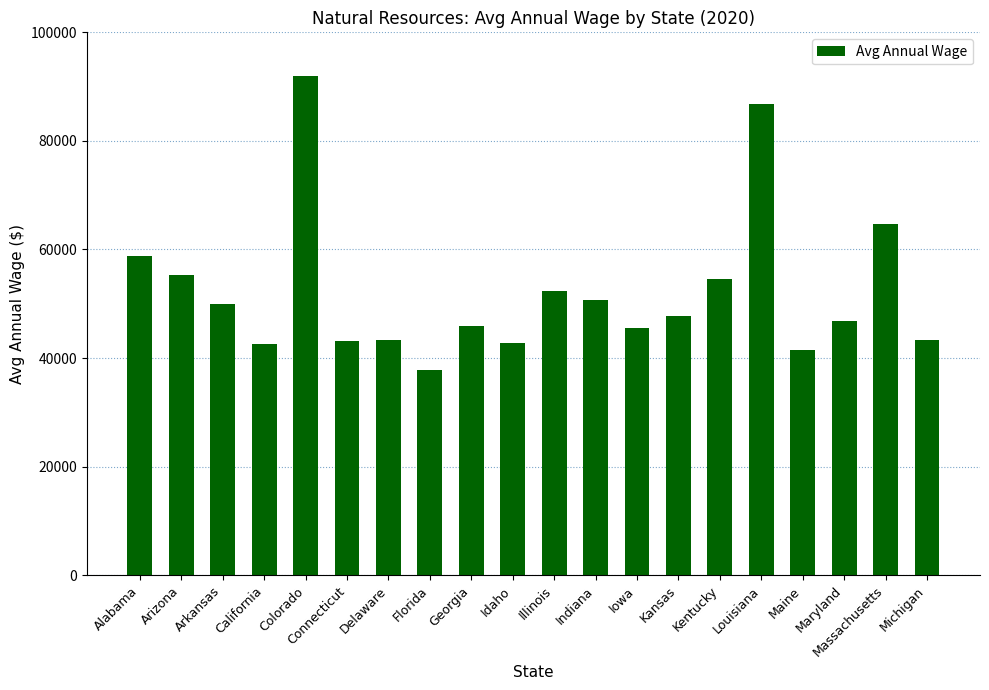

What is the label of the 16th bar from the left?

Louisiana